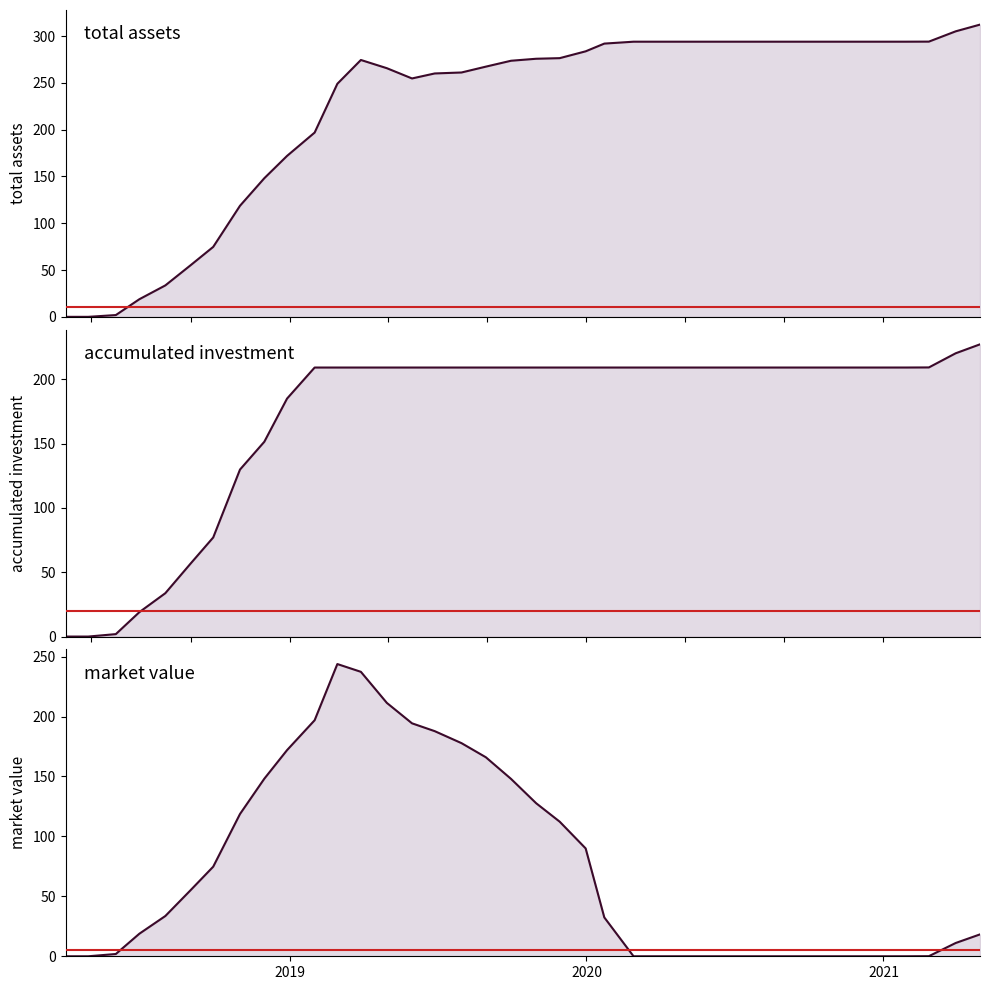

After their last crossing, which series has the higher values: accumulated investment or total assets?

total assets